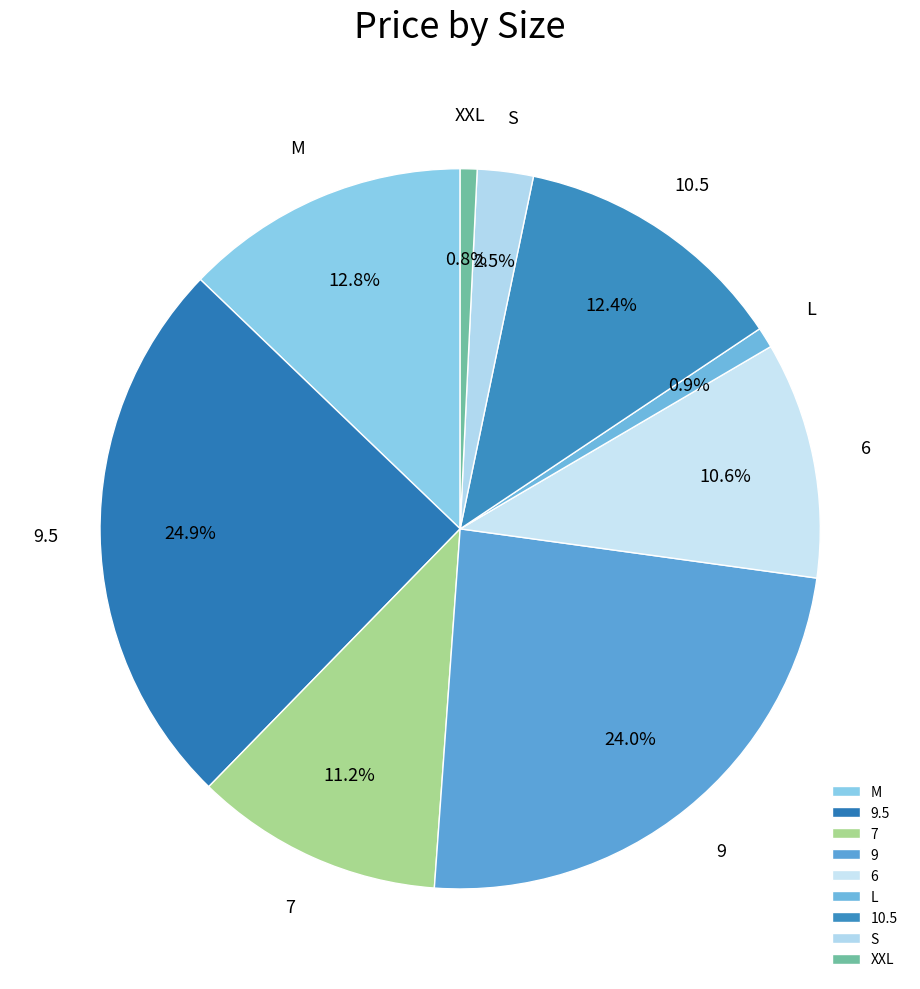

Between 9.5 and 10.5, which is larger?

9.5